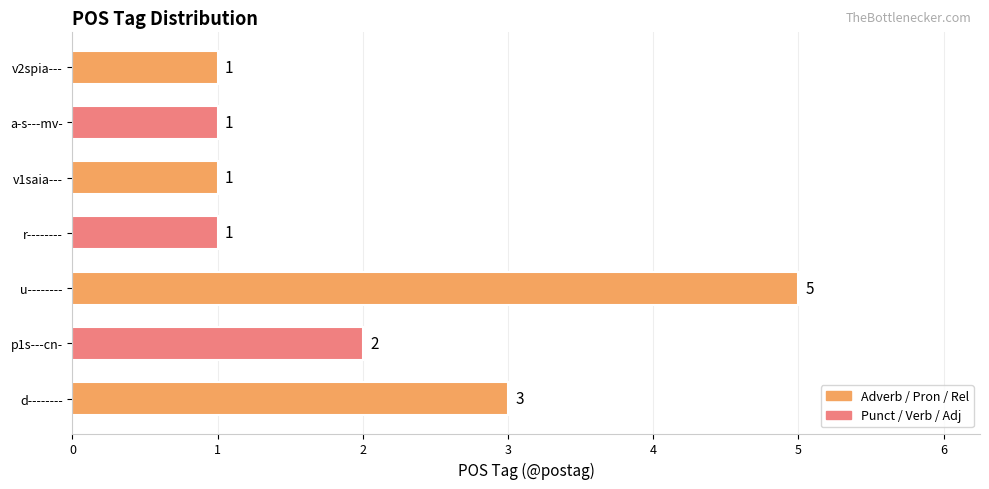

How many values are between 1 and 3?

6